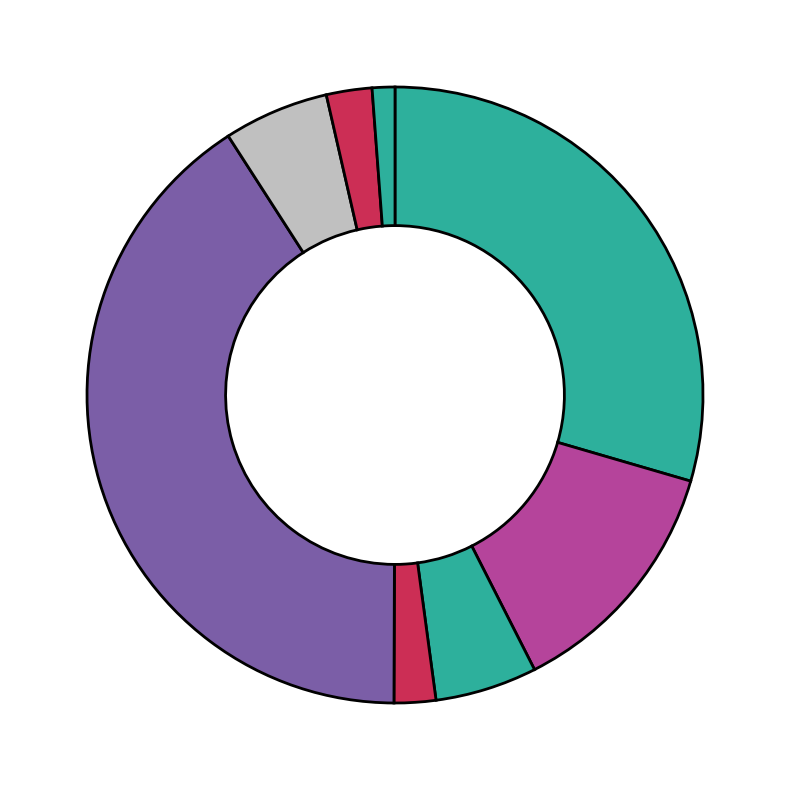

How many segments does this pie chart have?

8